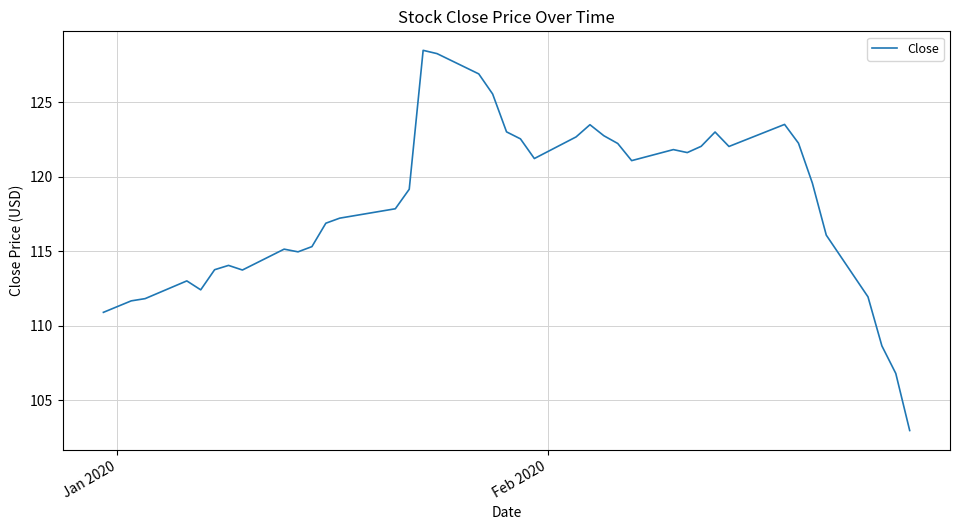

What is the difference between the maximum and minimum values?

25.5